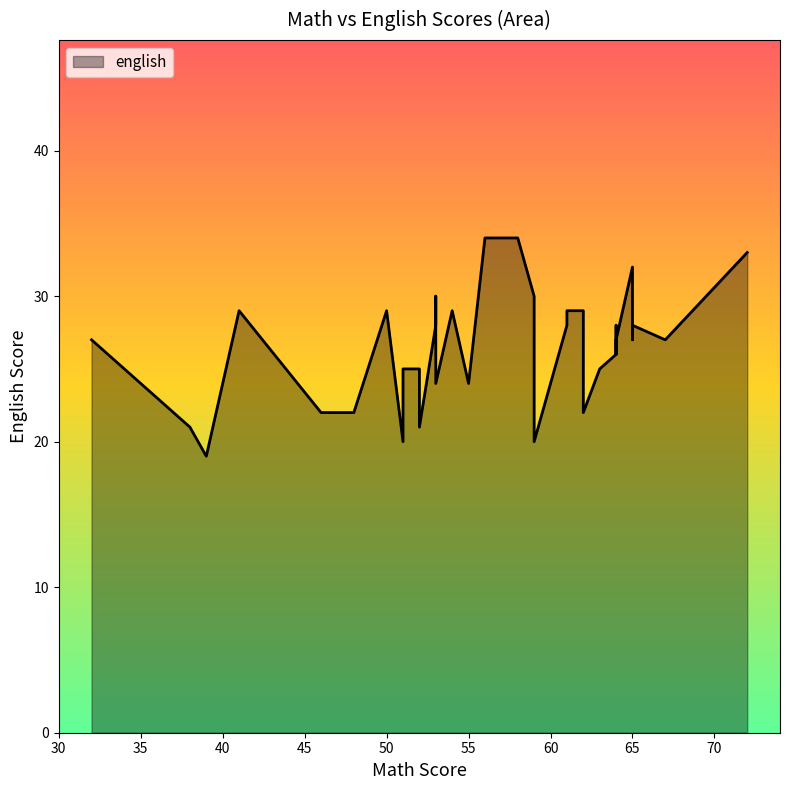

How many data points are less than 27?

16